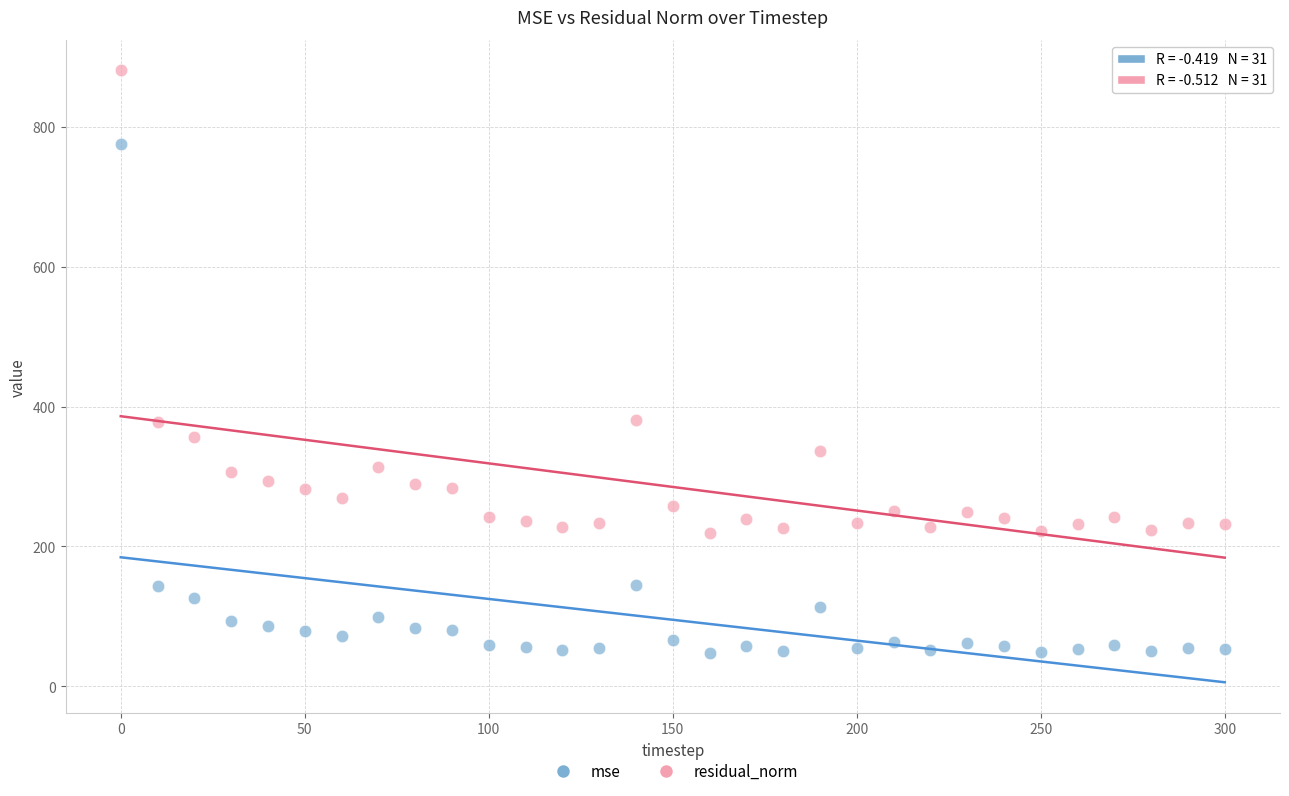

Which series reaches the maximum Y coordinate?

residual_norm